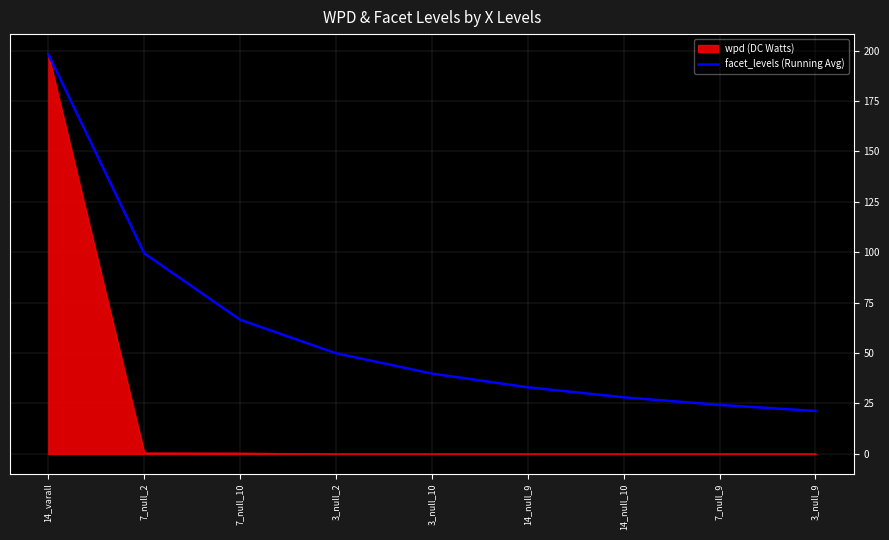

The value of facet_levels (Running Avg) at 3_null_10 is 63.7. True or false?

False